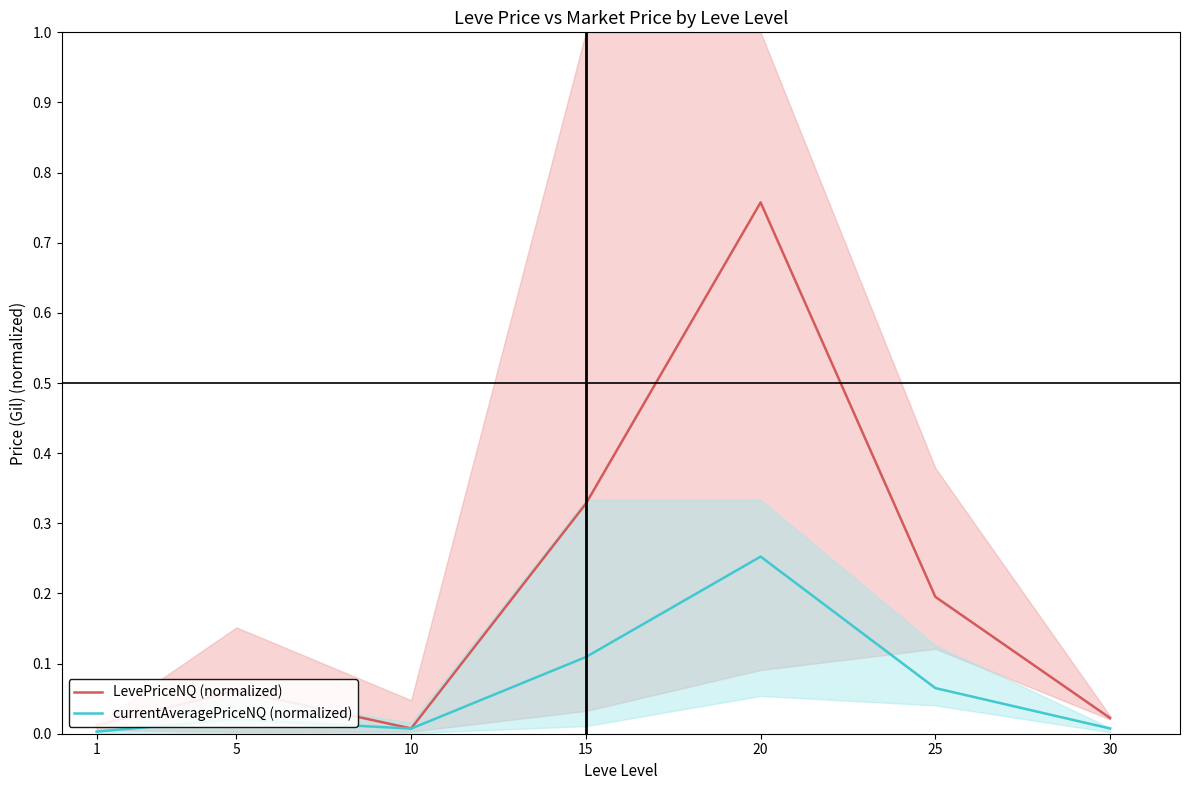

Reading left to right, list all the values displayed in this chart.

LevePriceNQ (normalized): 1=0.0	5=0.1	10=0.0	15=0.3	20=0.8	25=0.2	30=0.0
currentAveragePriceNQ (normalized): 1=0.0	5=0.0	10=0.0	15=0.1	20=0.3	25=0.1	30=0.0